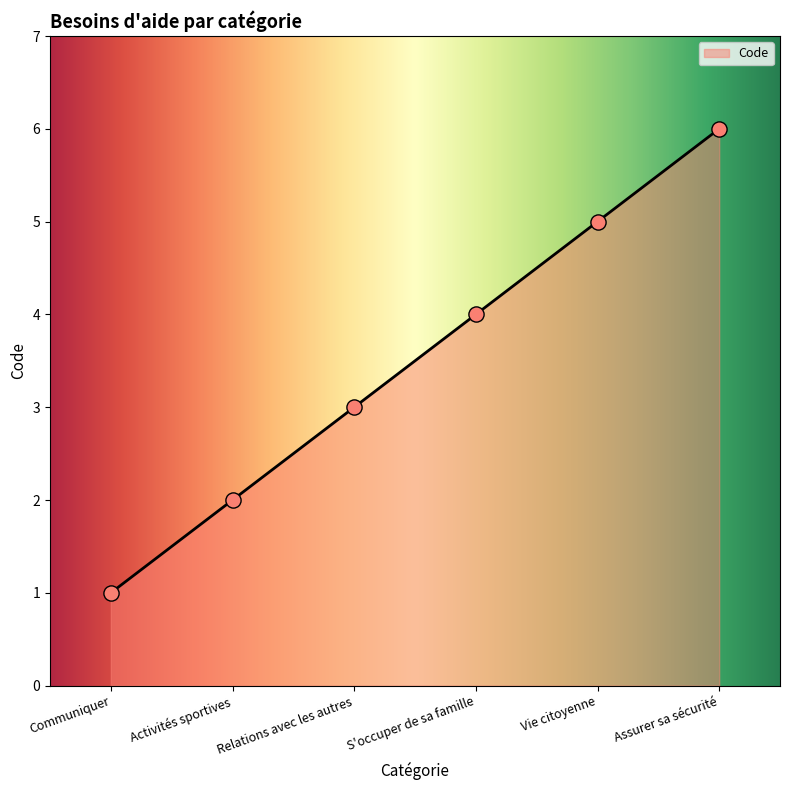

Which has a higher value, S'occuper de sa famille or Relations avec les autres?

S'occuper de sa famille